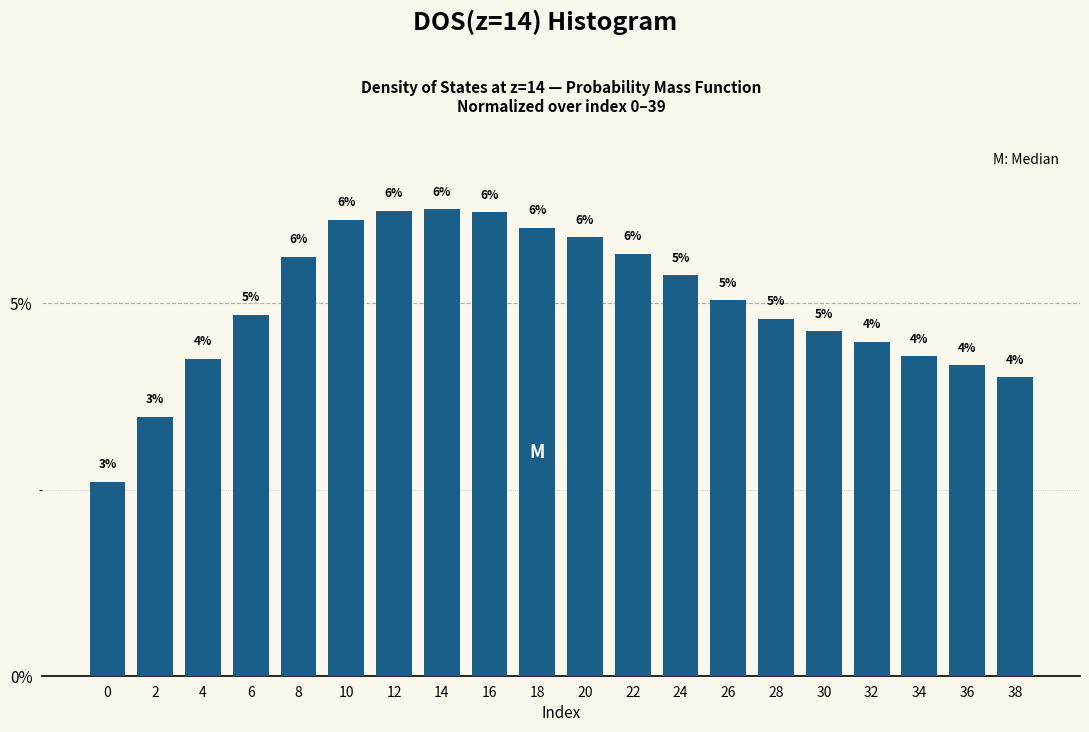

What is the sum of the values at 6 and 36?

9.0